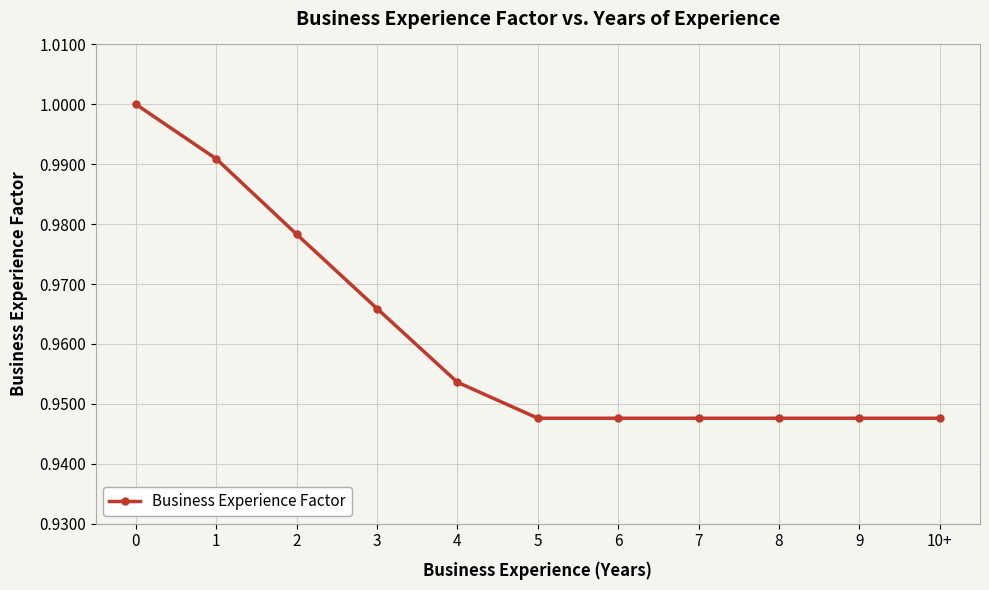

Is it true that the value at 3 is 1.6?

False